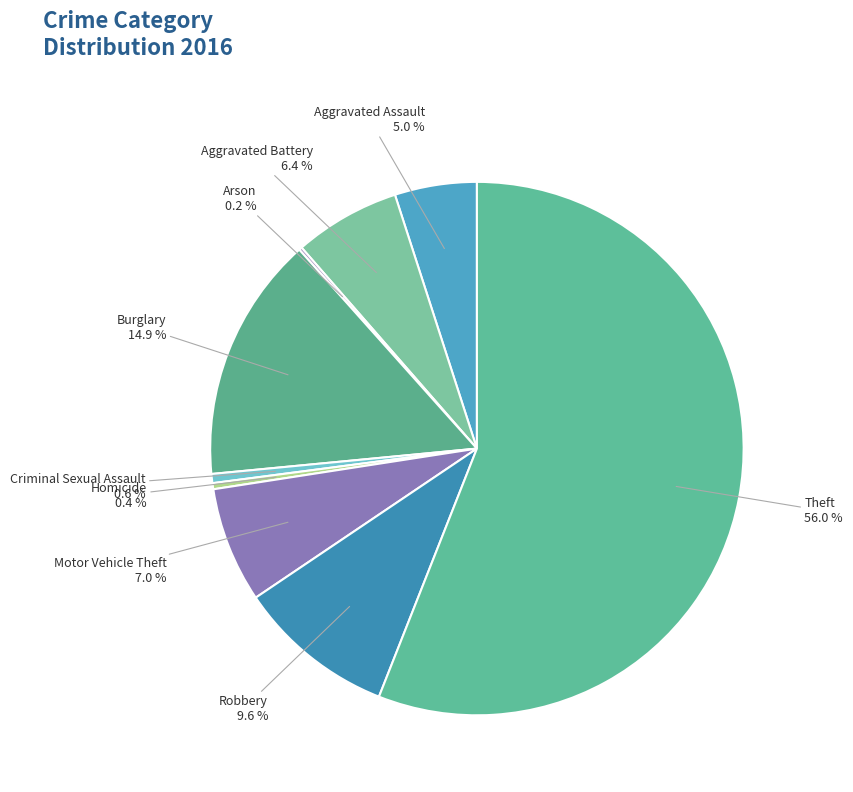

Is it true that Homicide is 11% of the pie?

False